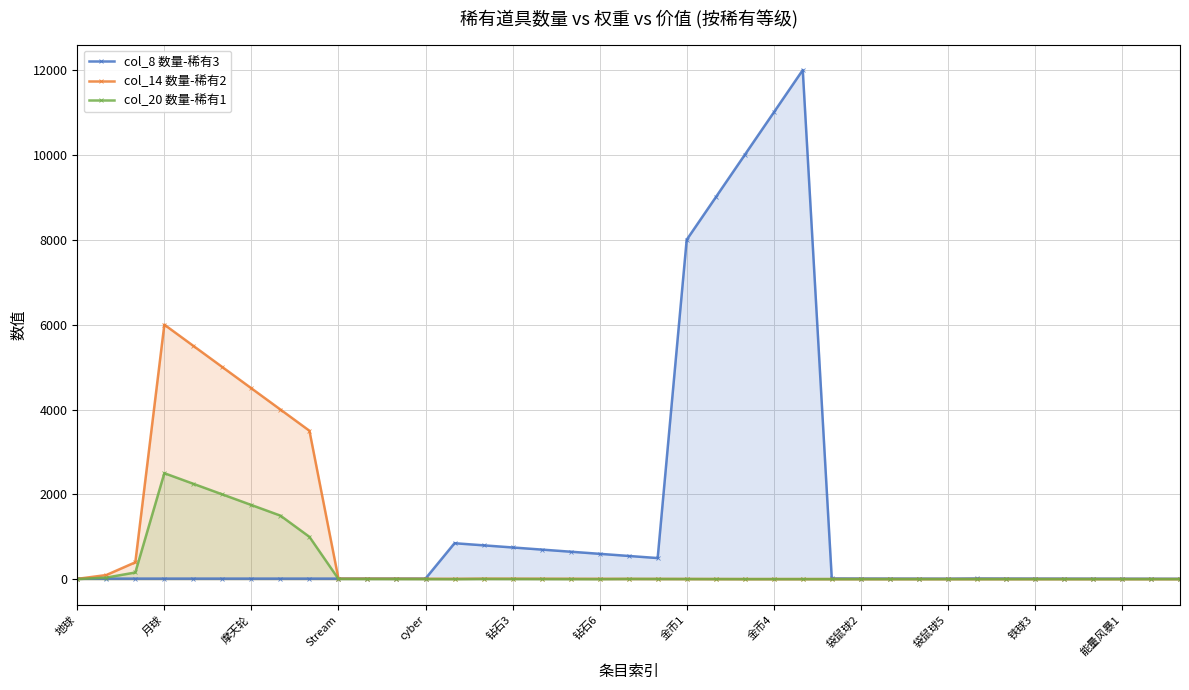

What is the sum of all col_14 数量-稀有2 values?

29240